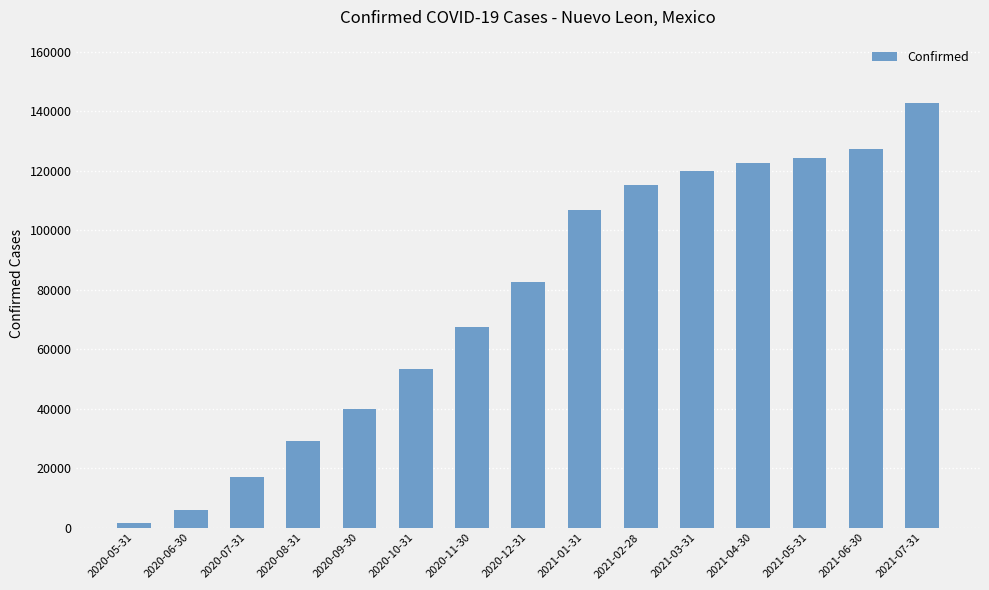

Reading left to right, transcribe all the data shown in this chart.

1419	5931	17138	29083	39959	53495	67344	82595	106878	115200	119881	122560	124246	127361	142710